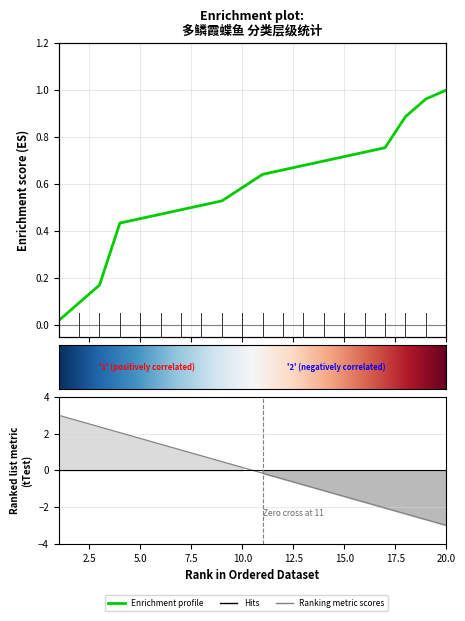

What is the greatest value displayed?

3.0